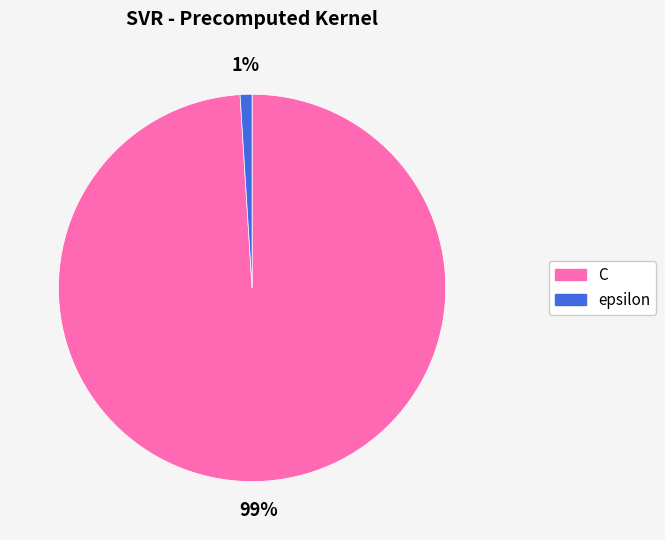

Does epsilon represent more than half of the total?

No